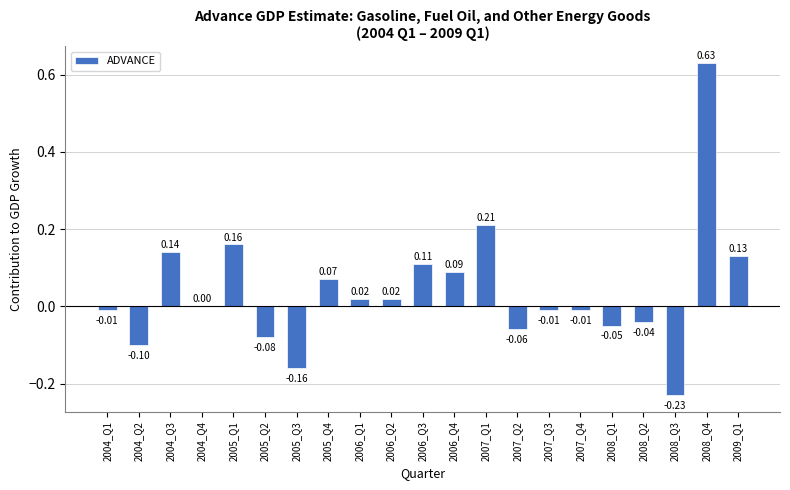

How many series are shown in this chart?

1